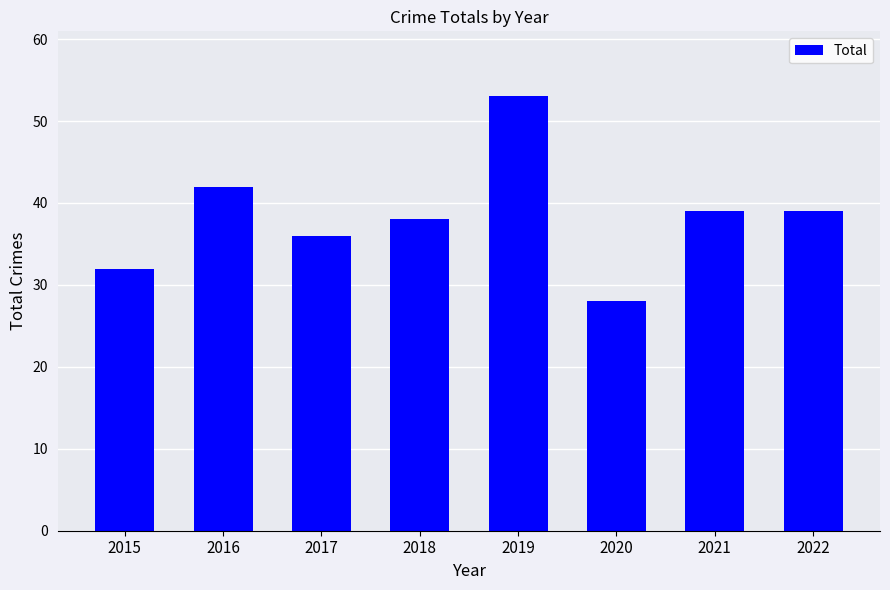

Which label corresponds to the smallest value in the chart?

2020